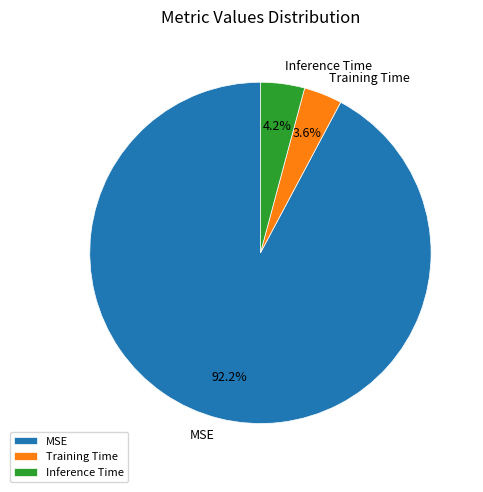

To the nearest percent, what is the combined percentage of Training Time and Inference Time?

8%